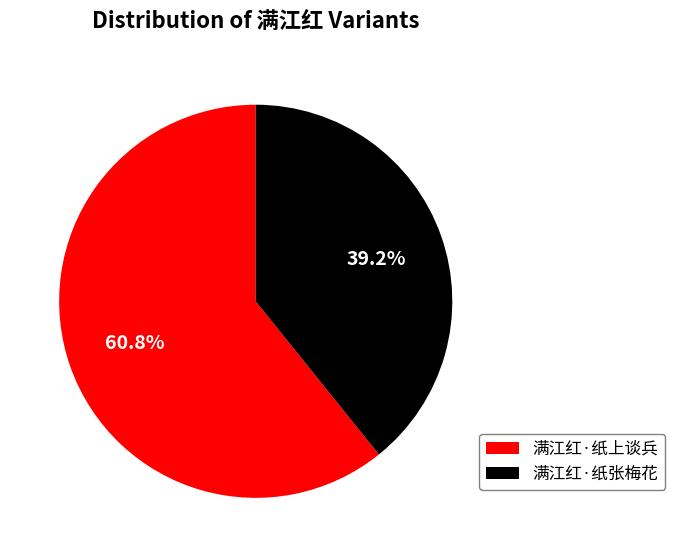

Combined, what portion of the pie is 满江红·纸张梅花 and 满江红·纸上谈兵?

100.0%